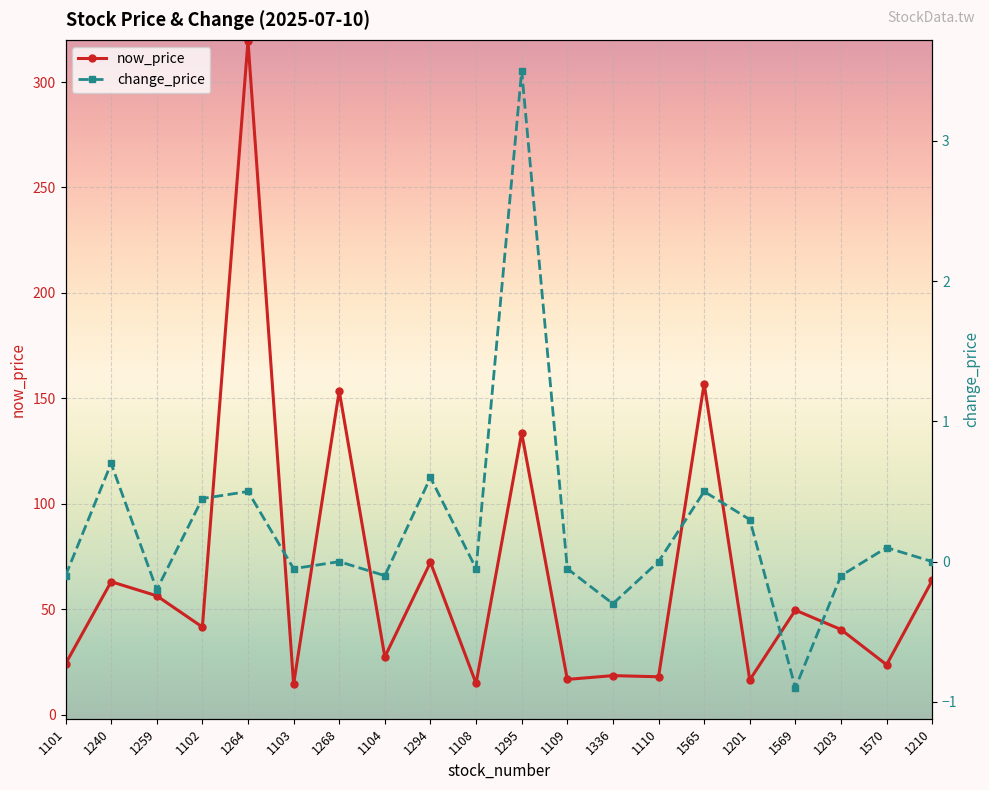

True or false: change_price and now_price cross at least once.

False